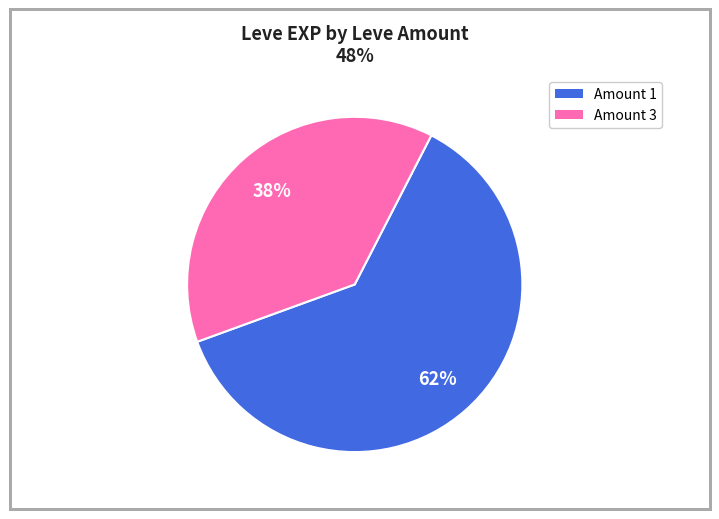

Is there a majority slice in this chart?

Yes